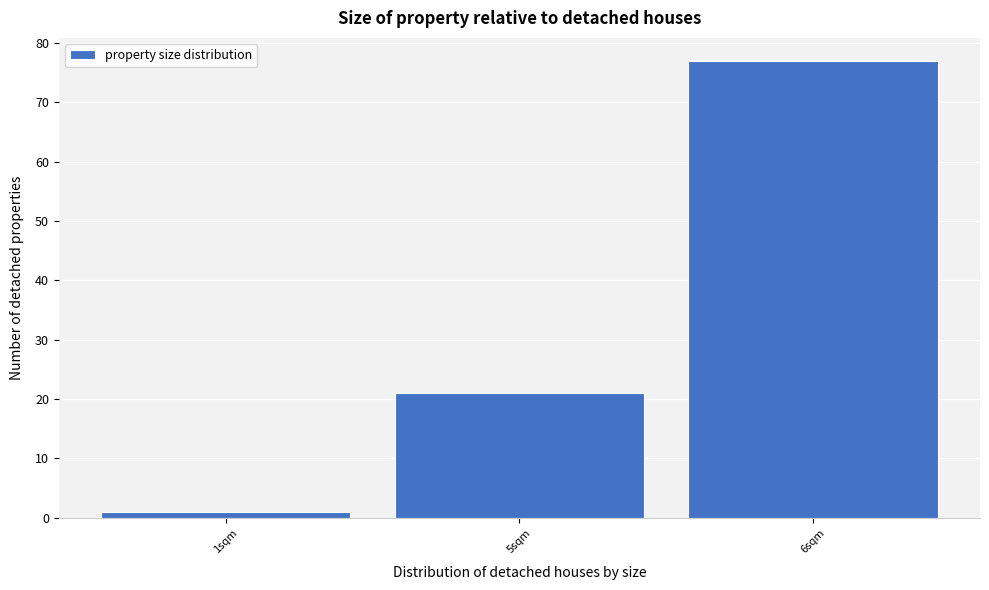

Reading left to right, what are all the values shown in this chart?

1	21	77